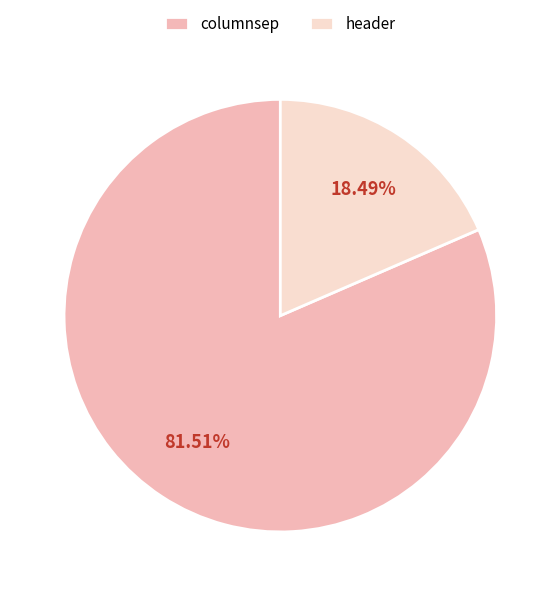

Rank the categories by value from highest to lowest.

columnsep, header